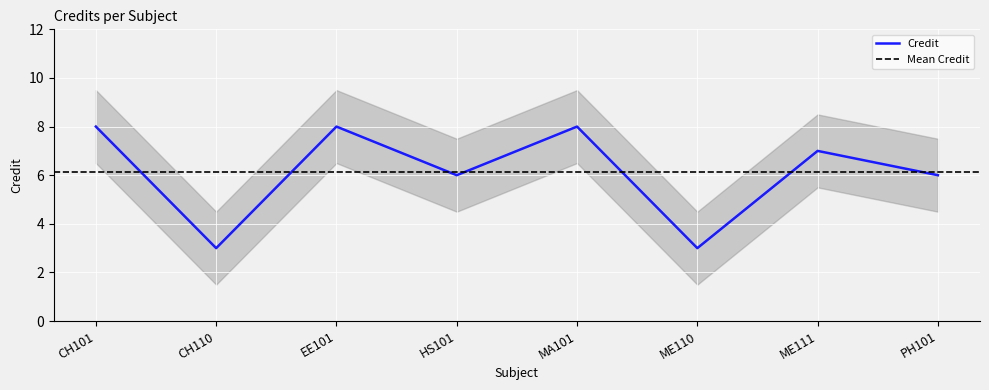

True or false: there are more than 1 points higher than both neighbors.

True